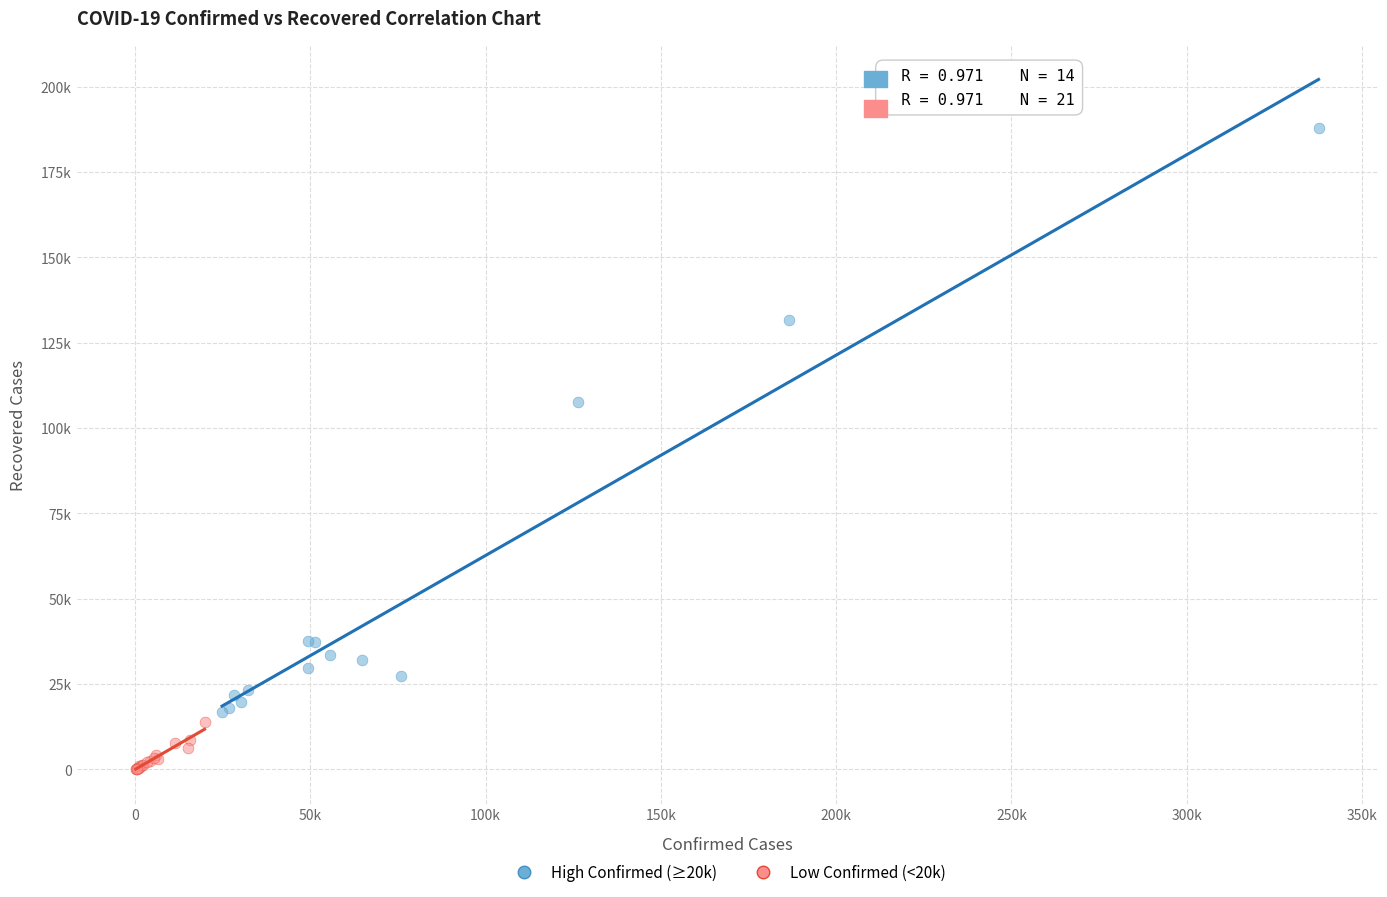

Which series contains the lowest Y value?

Low Confirmed (<20k)